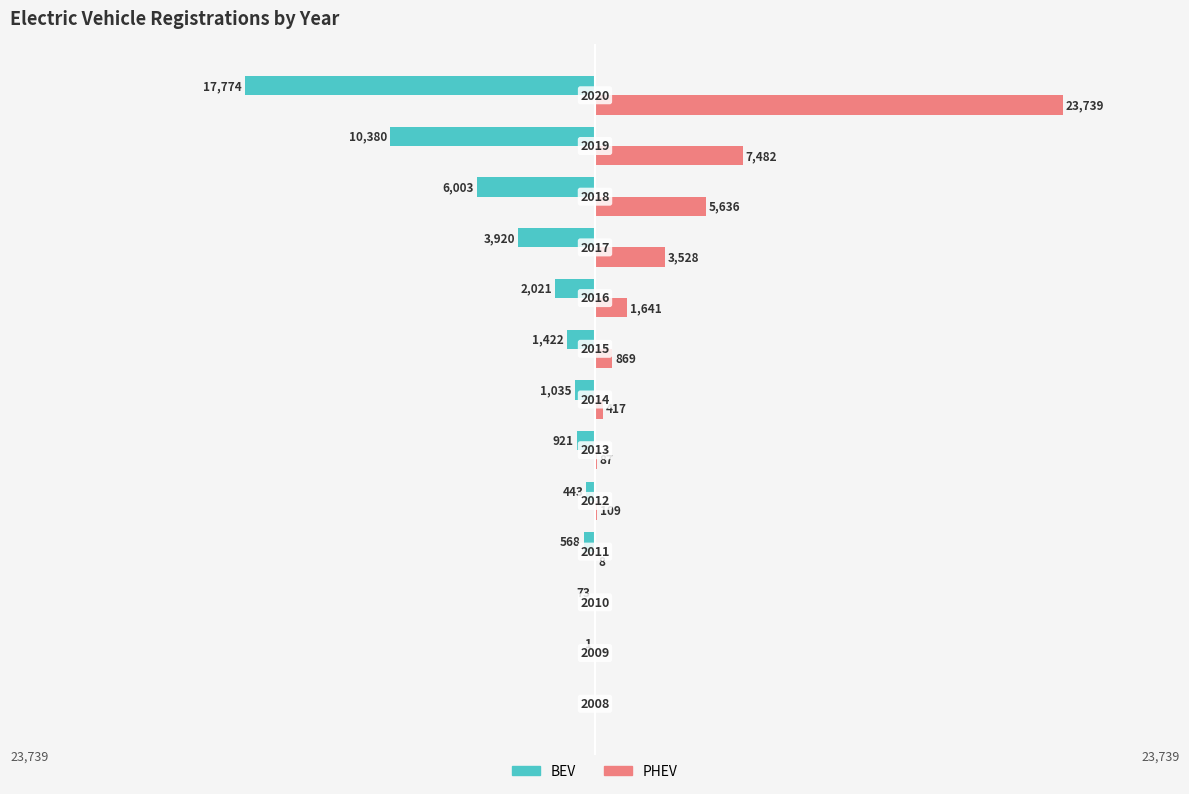

What is the value of the BEV bar at the 9th from the left?

-2021